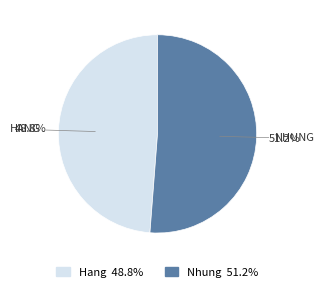

Which category has the smallest portion of the pie?

Hang